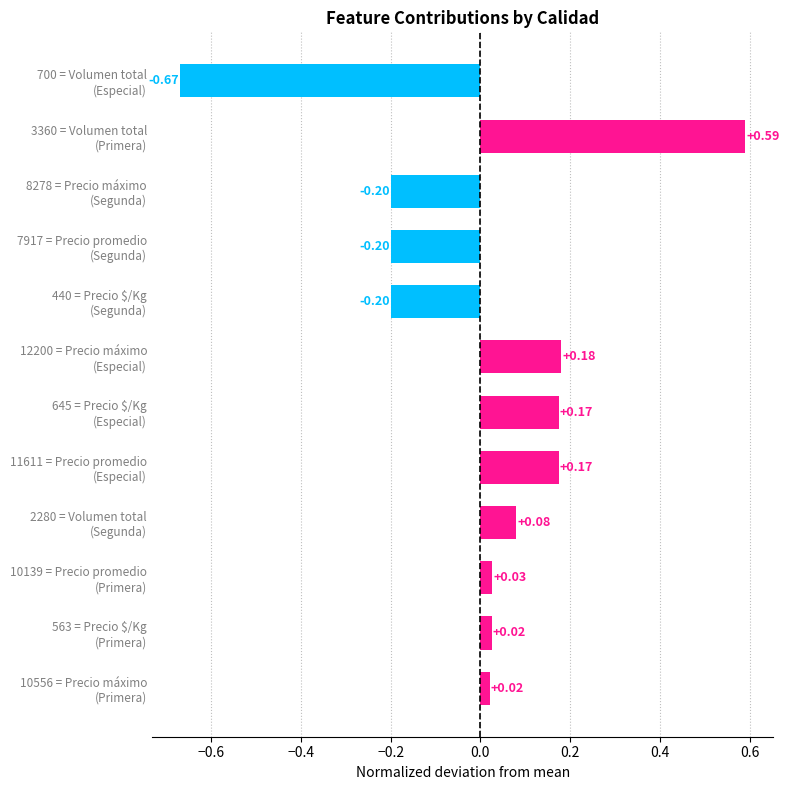

What is the difference between the maximum and second lowest values?

0.8